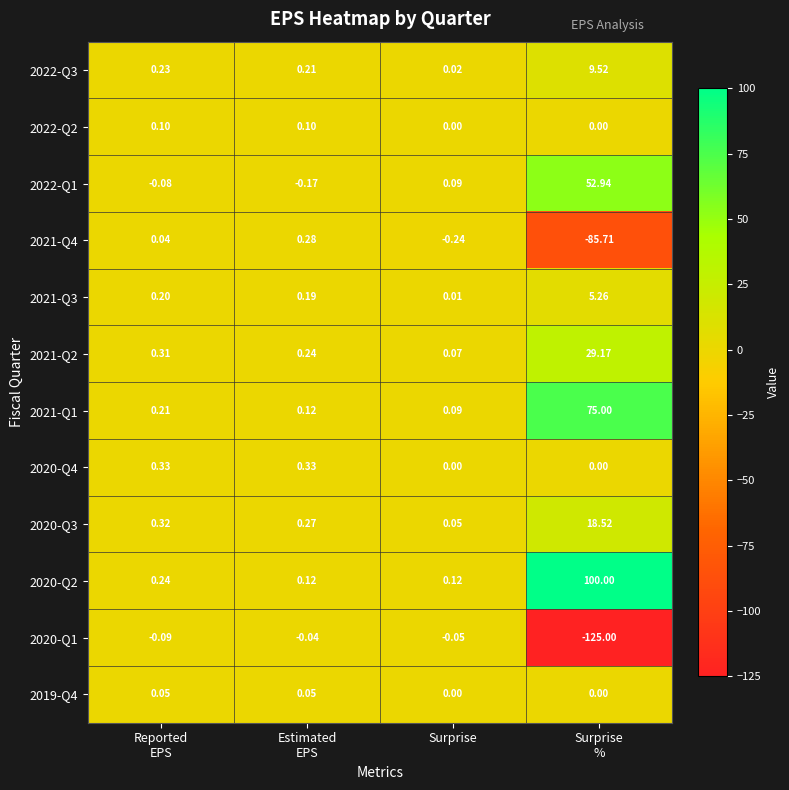

How many series are shown in this chart?

12